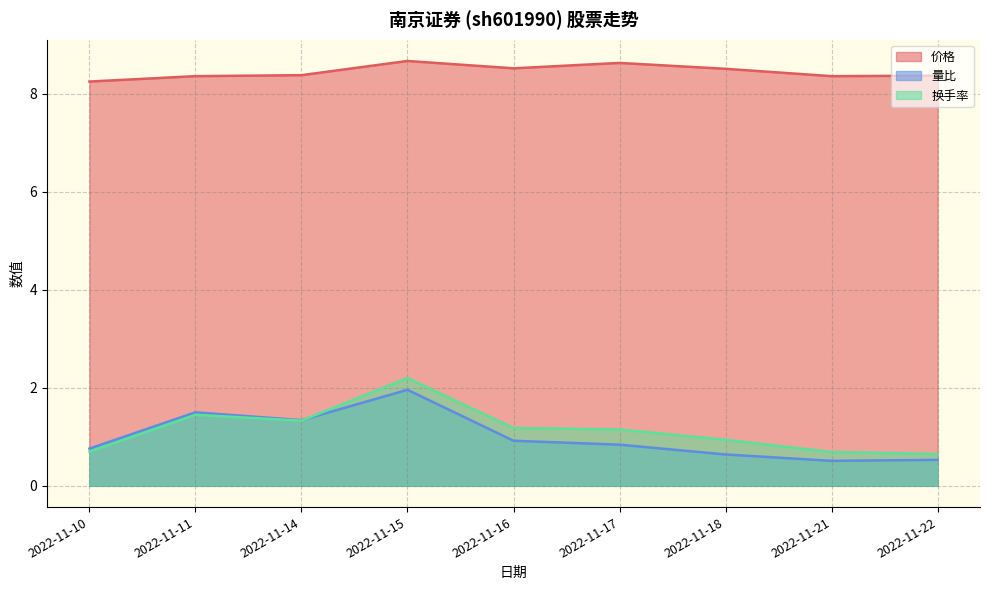

Reading left to right, transcribe all the data shown in this chart.

价格: 2022-11-10=8.2	2022-11-11=8.4	2022-11-14=8.4	2022-11-15=8.7	2022-11-16=8.5	2022-11-17=8.6	2022-11-18=8.5	2022-11-21=8.4	2022-11-22=8.4
量比: 2022-11-10=0.8	2022-11-11=1.5	2022-11-14=1.3	2022-11-15=2.0	2022-11-16=0.9	2022-11-17=0.8	2022-11-18=0.6	2022-11-21=0.5	2022-11-22=0.5
换手率: 2022-11-10=0.7	2022-11-11=1.4	2022-11-14=1.3	2022-11-15=2.2	2022-11-16=1.2	2022-11-17=1.1	2022-11-18=0.9	2022-11-21=0.7	2022-11-22=0.7